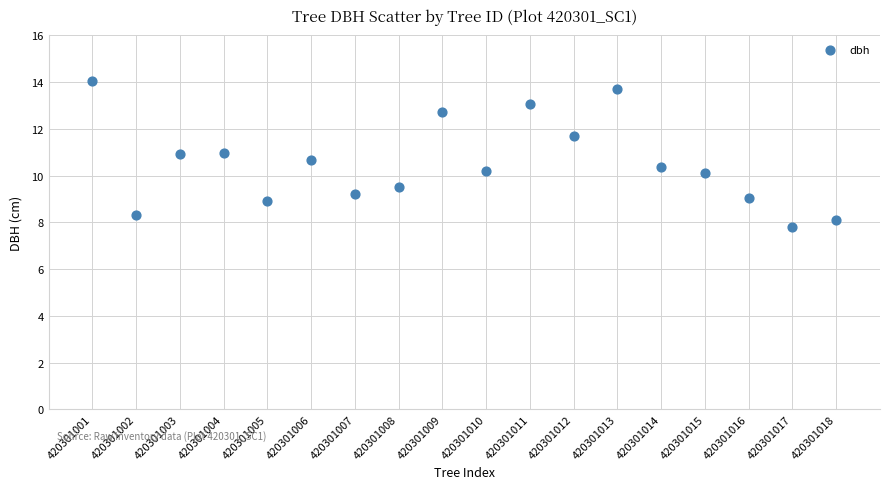

What is the range of X values (max minus min)?

17.0